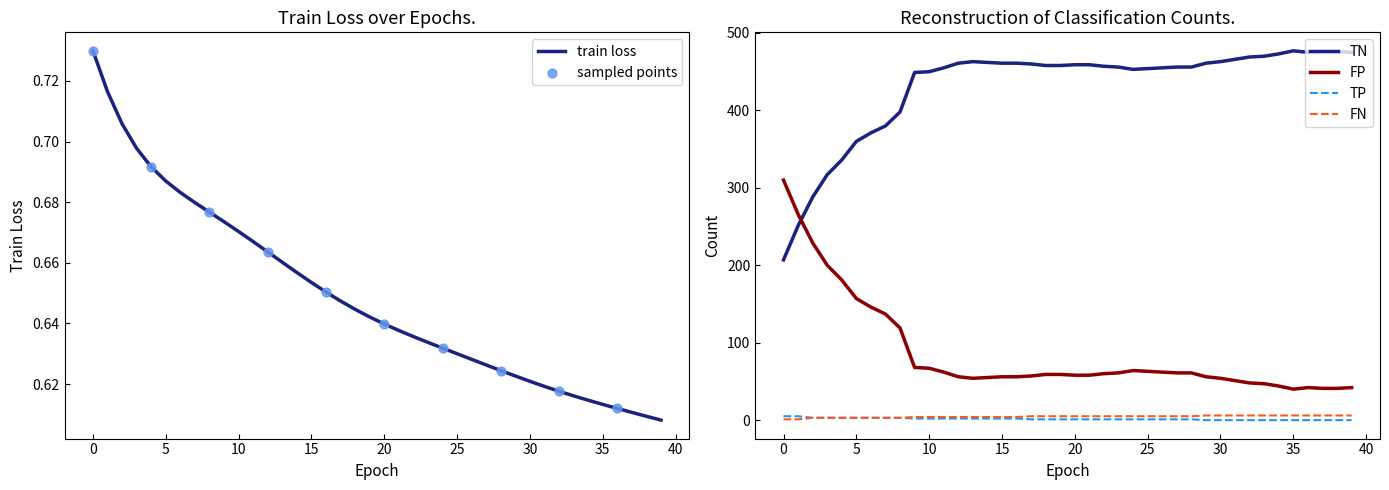

Which series reaches the maximum Y coordinate?

TN